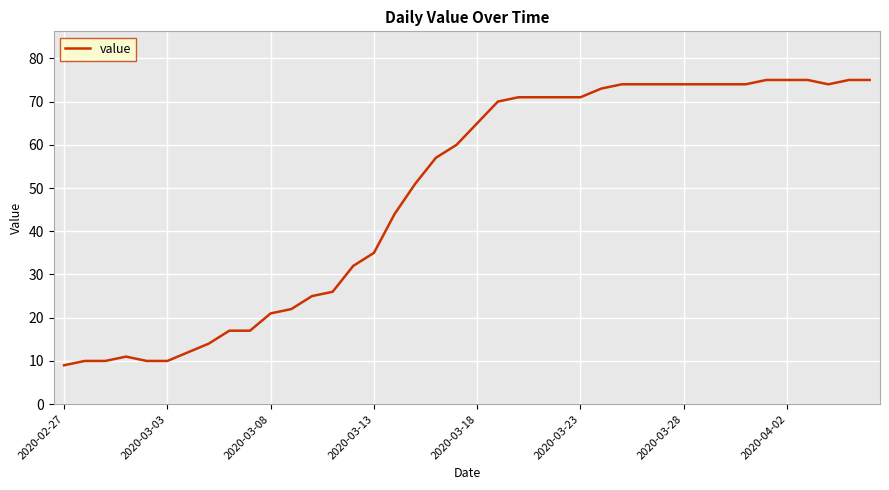

What is the maximum value shown in the chart?

75